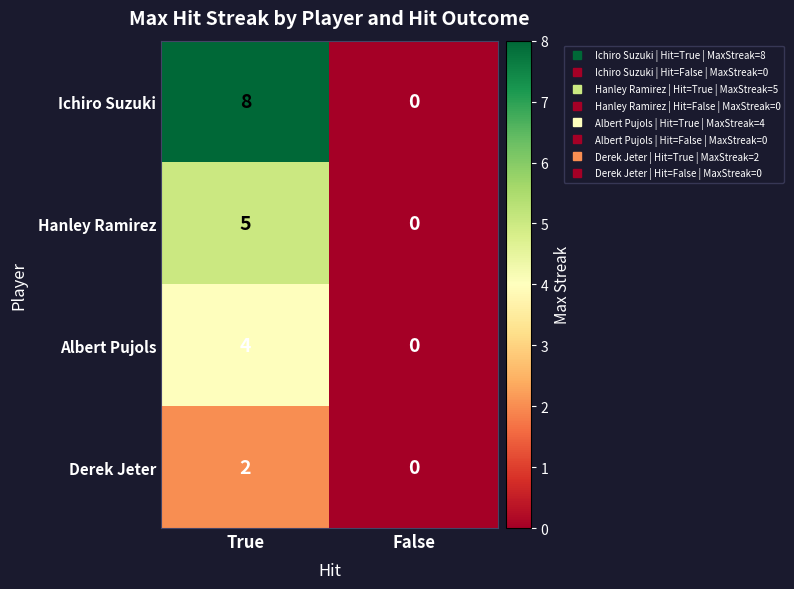

How many categories are shown in the chart?

2